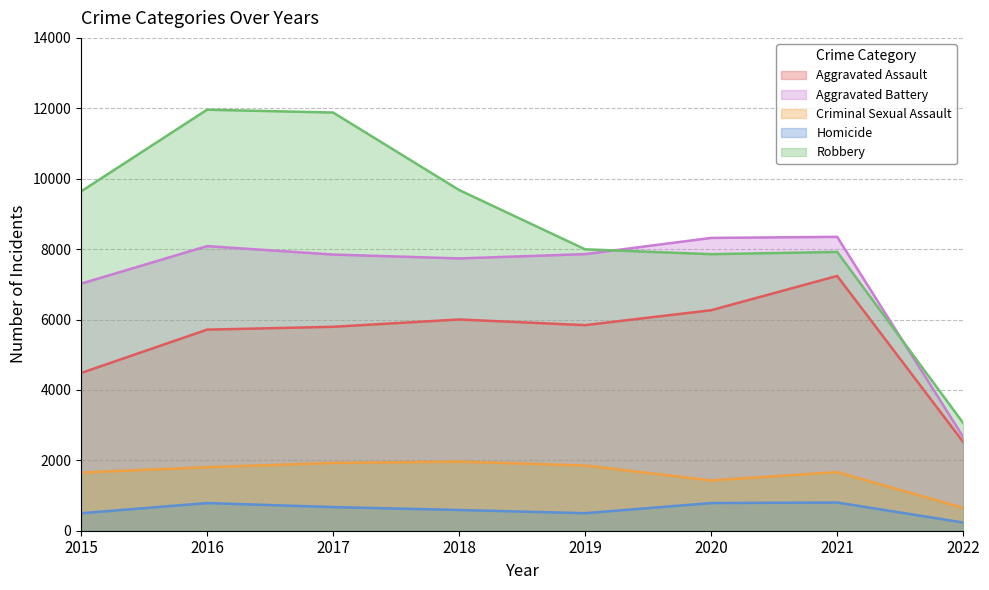

True or false: Aggravated Assault and Criminal Sexual Assault cross at least once.

False